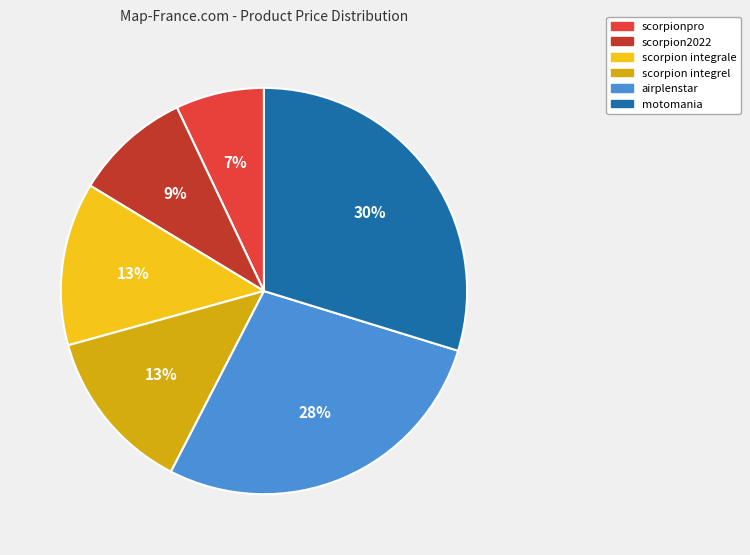

Count the number of slices in the pie.

6